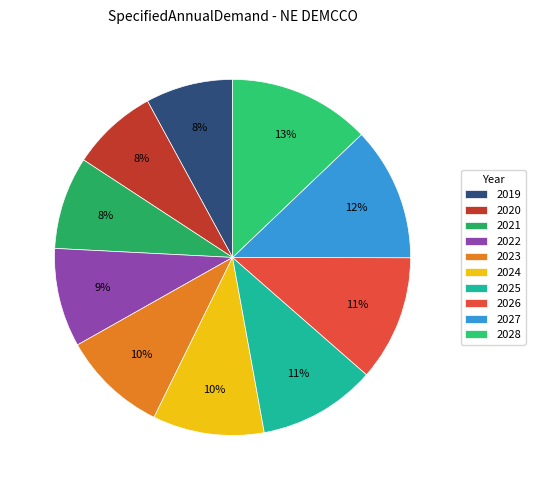

What percentage is the 2027 slice, to the nearest percent?

12%